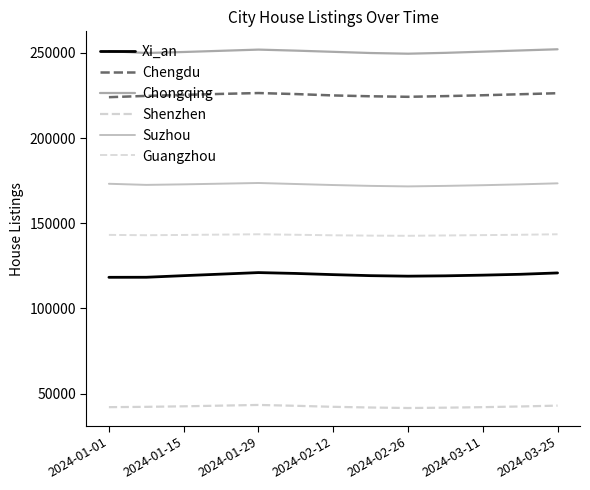

Reading right to left, transcribe all the data shown in this chart.

Xi_an: 120800	120000	119500	119100	118900	119200	119800	120500	121000	120100	119200	118259	118227
Chengdu: 226300	225700	225100	224600	224200	224500	225000	225800	226400	225900	225300	224721	223976
Chongqing: 252100	251400	250700	250000	249500	249900	250600	251300	251900	251200	250500	249917	250996
Shenzhen: 42900	42400	42000	41700	41500	41800	42200	42800	43300	42900	42500	42188	42001
Suzhou: 173400	172800	172300	171900	171600	171900	172400	173000	173600	173200	172800	172486	173140
Guangzhou: 143500	143200	143000	142800	142600	142700	142900	143200	143500	143300	143100	142941	143130